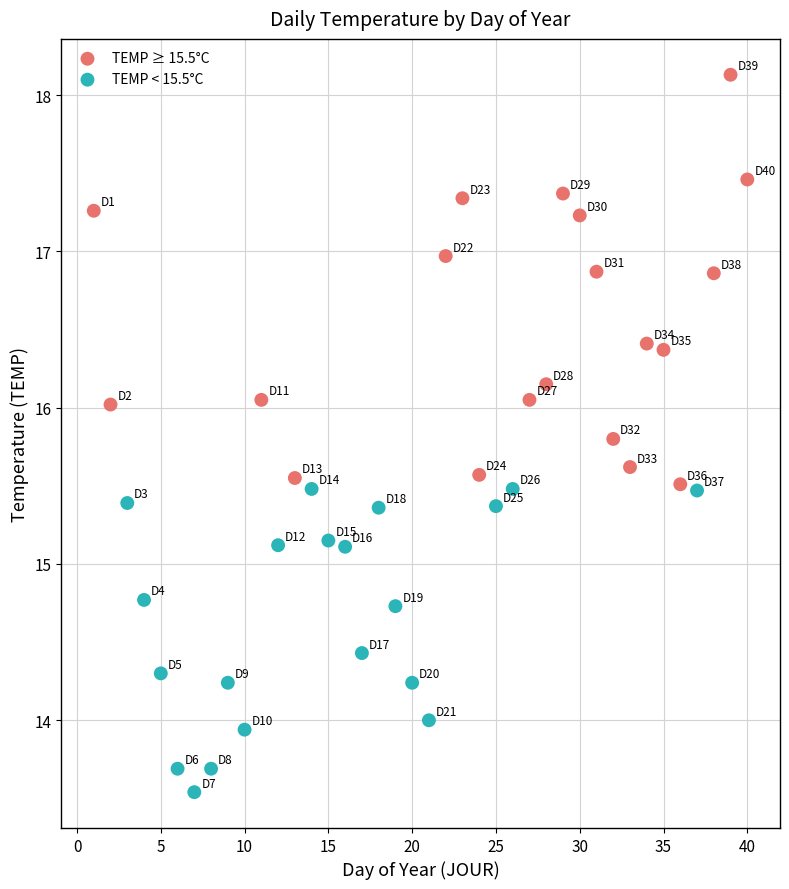

Which series contains the lowest Y value?

TEMP < 15.5°C